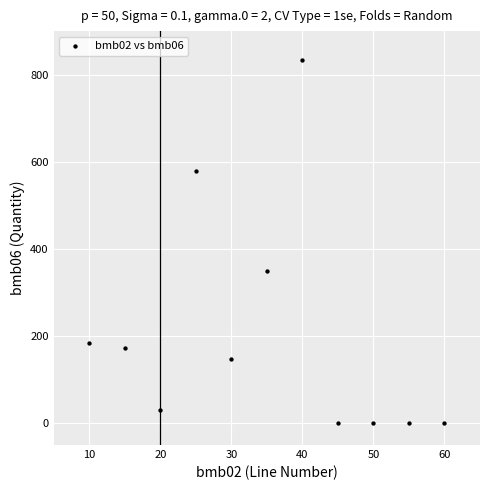

What Y value in the scatter plot is closest to 417?

349.0